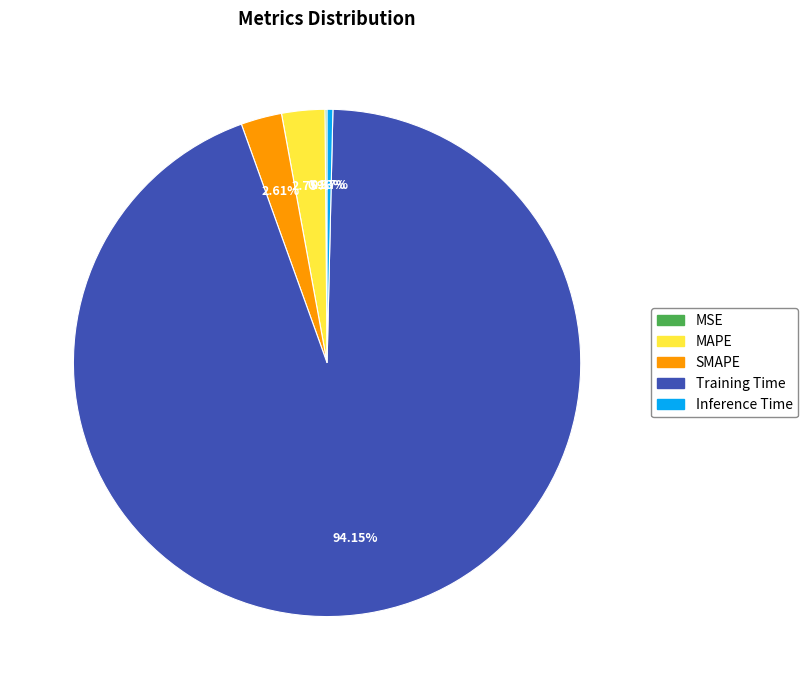

To the nearest percent, what portion does SMAPE represent?

3%